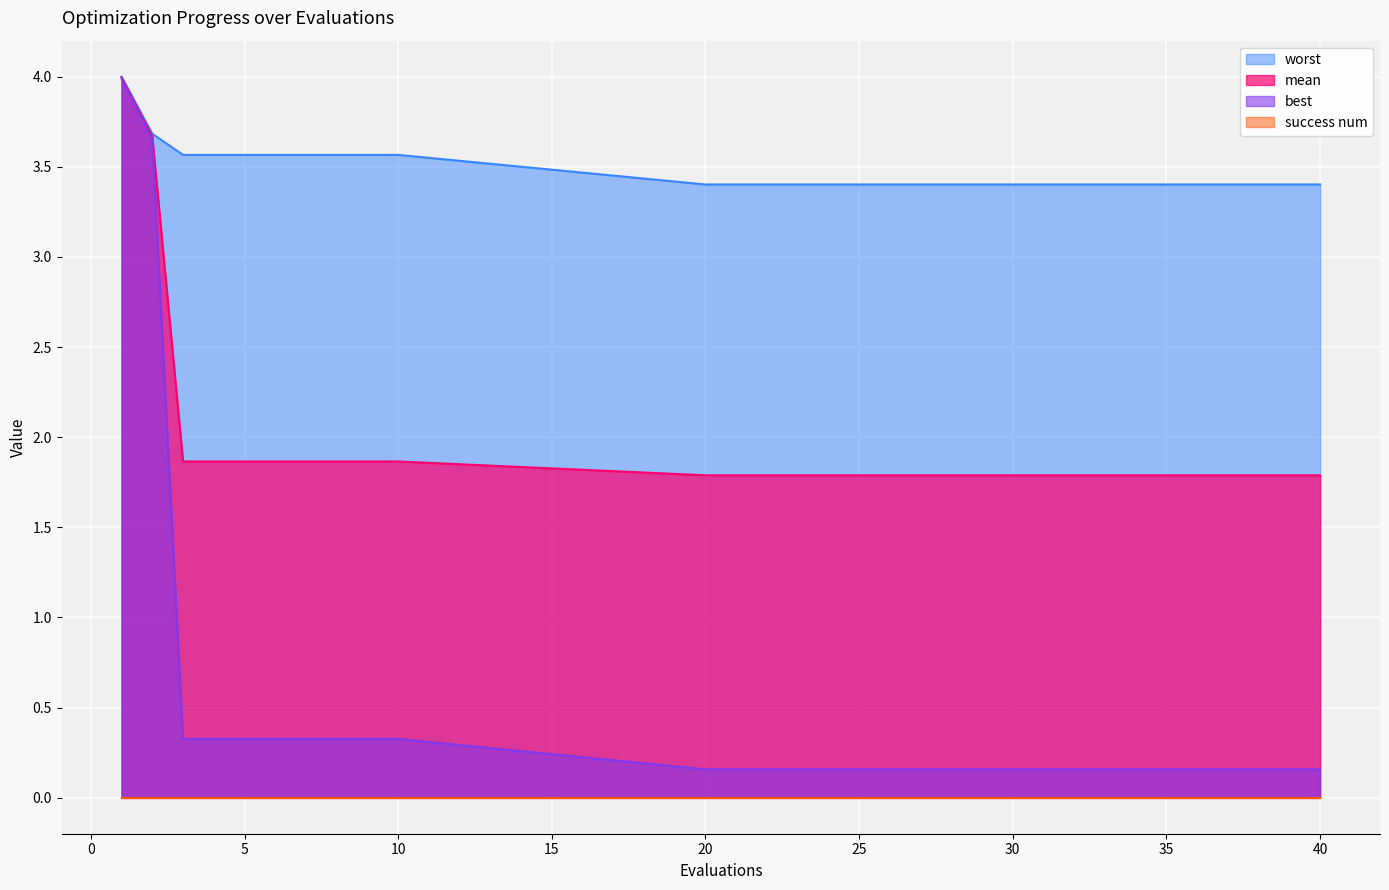

What is the sum of all mean values?

31.5